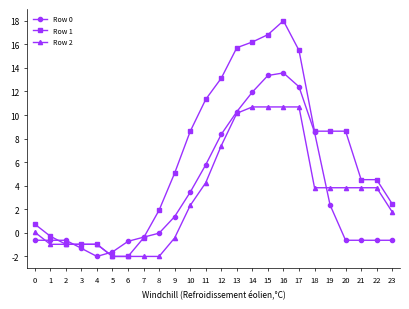

What is the average value of the Row 2 series?

3.1